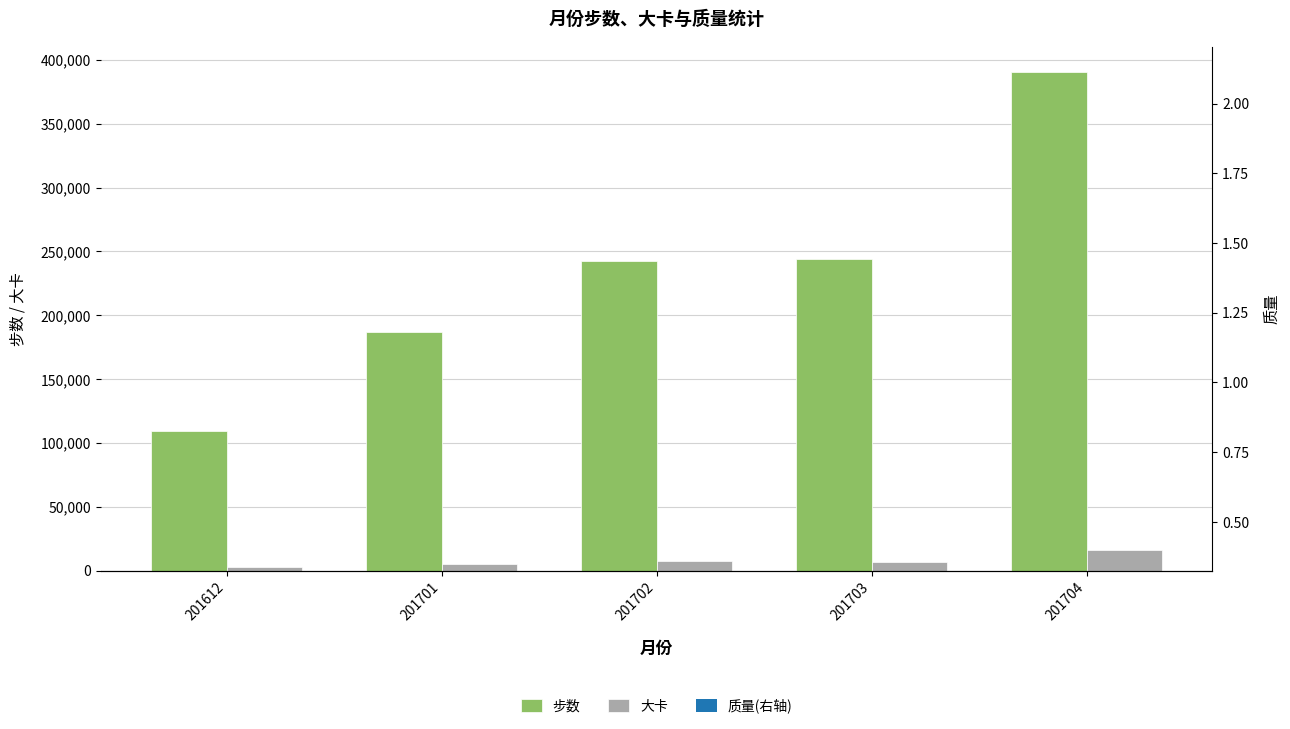

What is the total value across all series at 201612?

112663.4